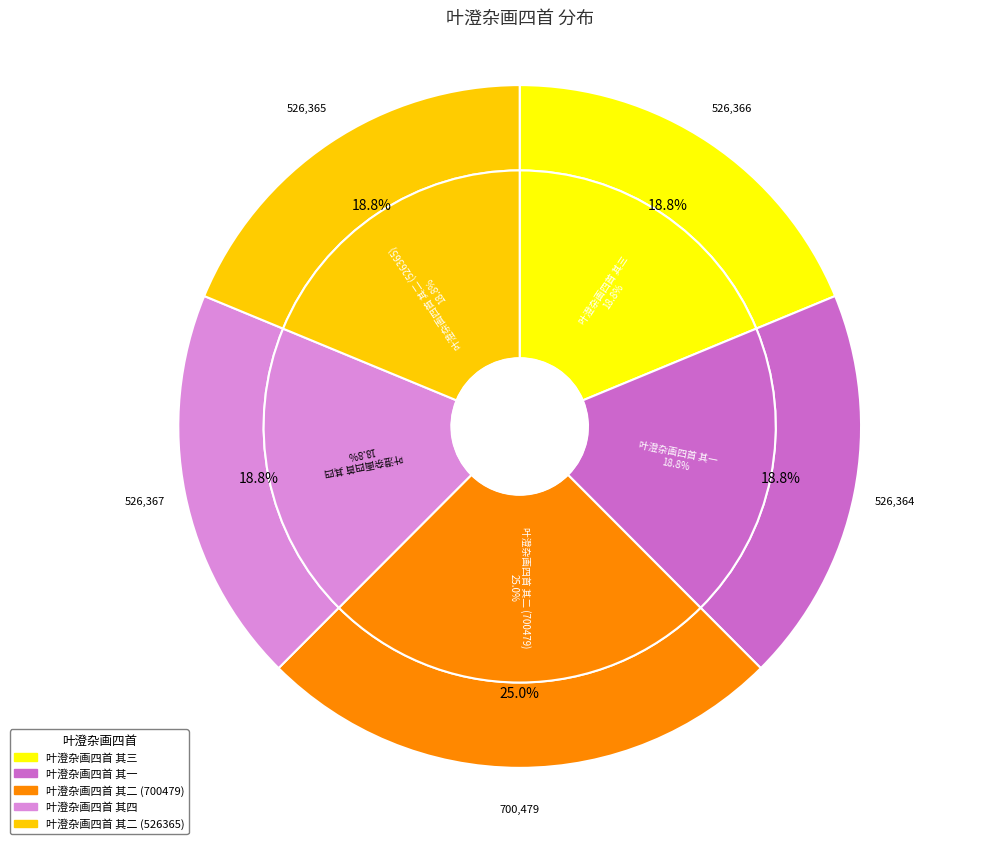

Does 叶澄杂画四首 其一 account for over 50% of the chart?

No